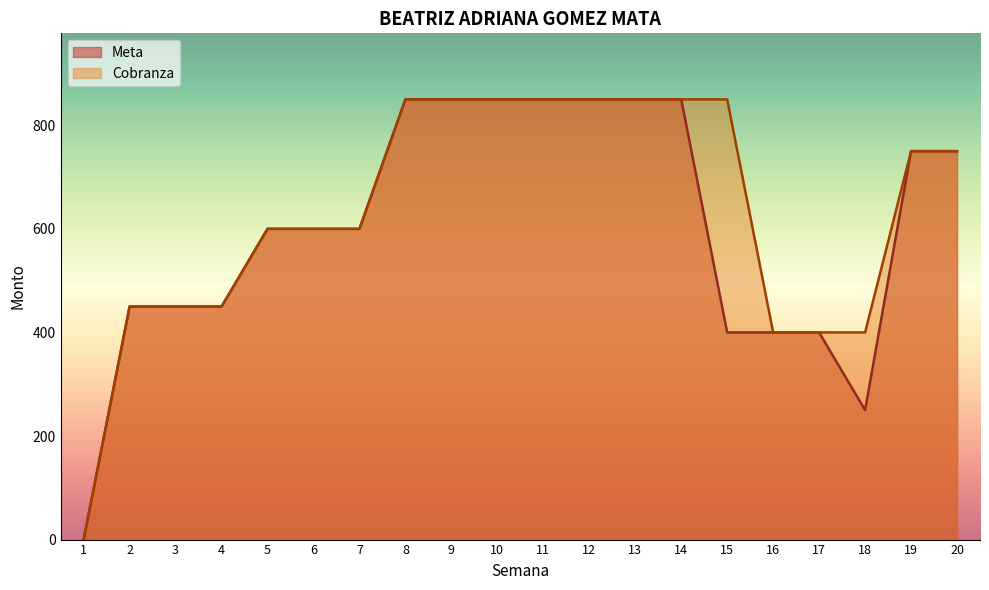

Reading left to right, list all the values displayed in this chart.

Meta: 1=0	2=450	3=450	4=450	5=600	6=600	7=600	8=850	9=850	10=850	11=850	12=850	13=850	14=850	15=400	16=400	17=400	18=250	19=750	20=750
Cobranza: 1=0	2=450	3=450	4=450	5=600	6=600	7=600	8=850	9=850	10=850	11=850	12=850	13=850	14=850	15=850	16=400	17=400	18=400	19=750	20=750